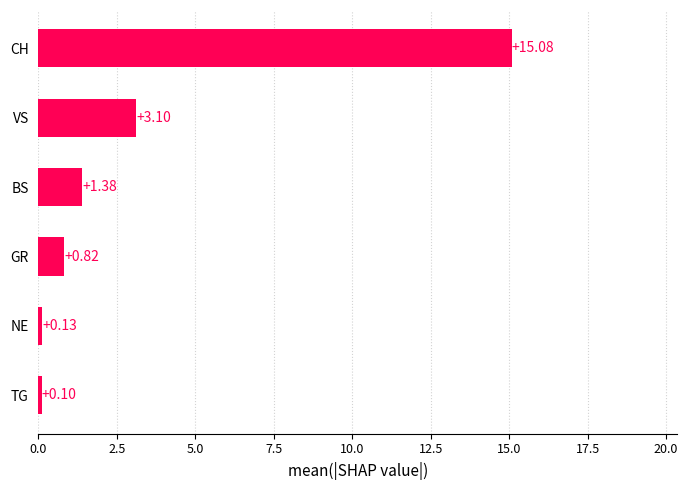

Rank the categories by value from highest to lowest.

CH, VS, BS, GR, NE, TG